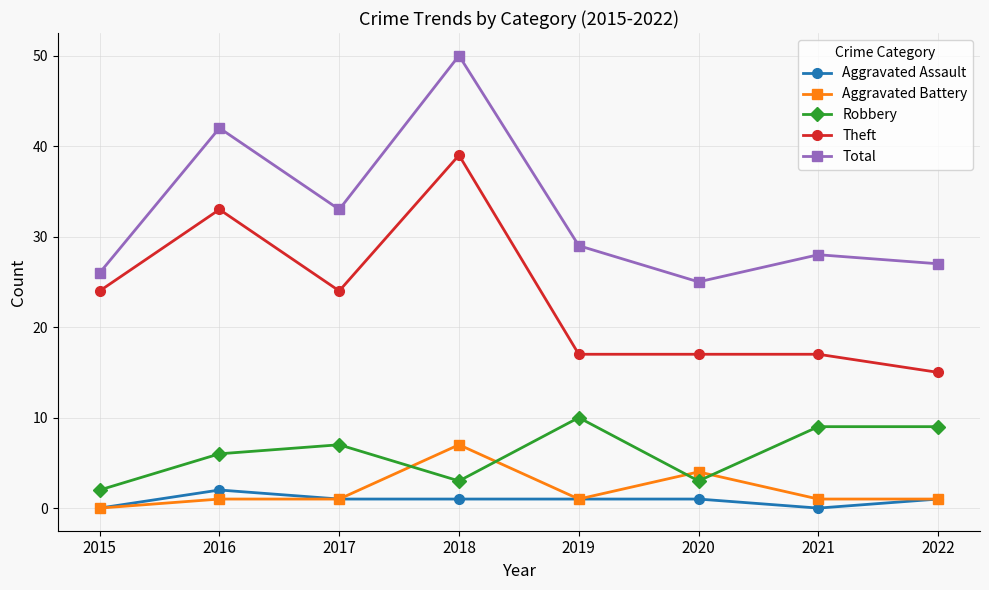

True or false: Theft has a value of 24 at 2017.

True